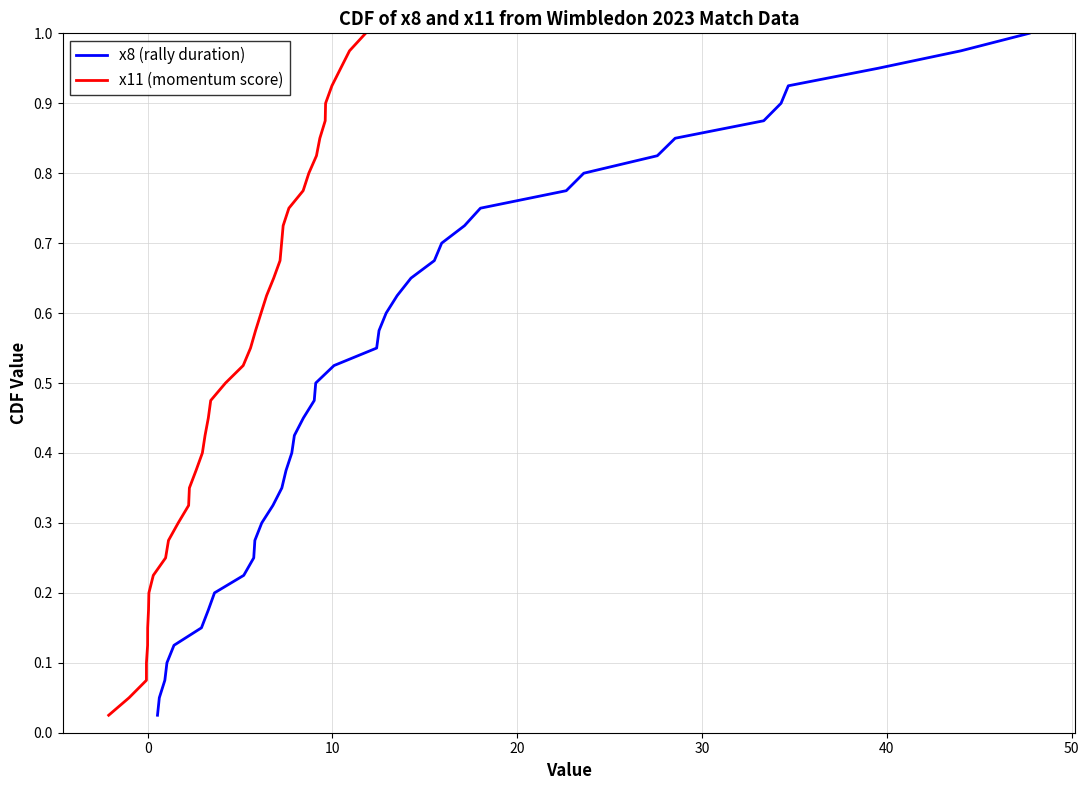

What is the value of the x11 (momentum score) point at the 3rd from the left?

0.1